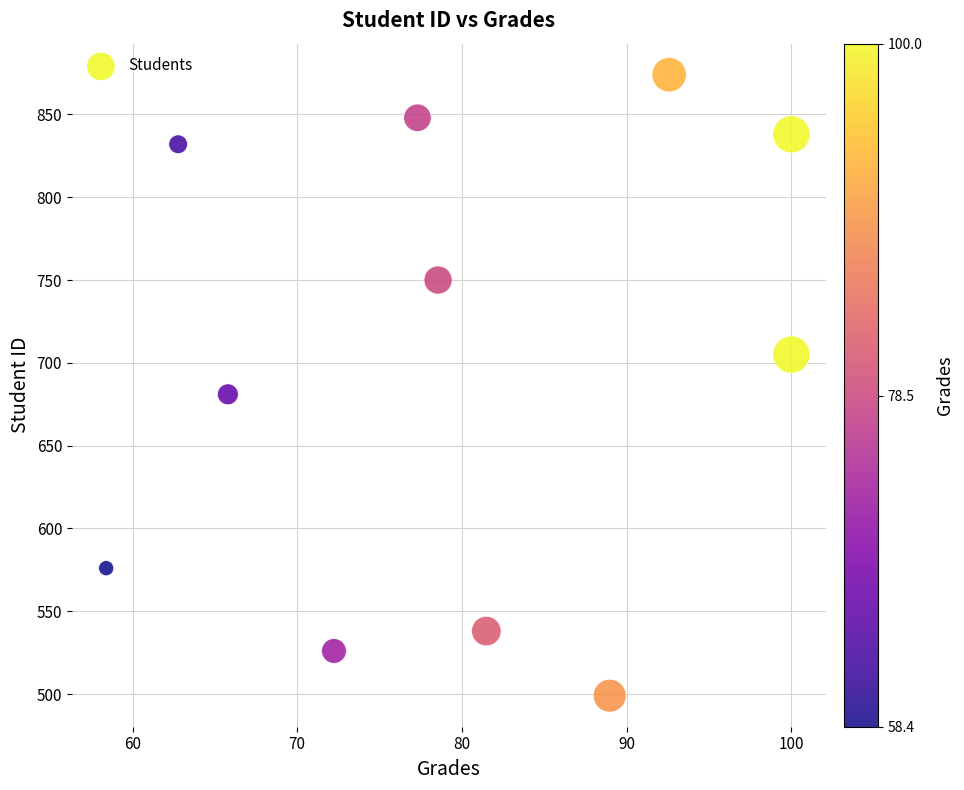

What is the average Y value?

697